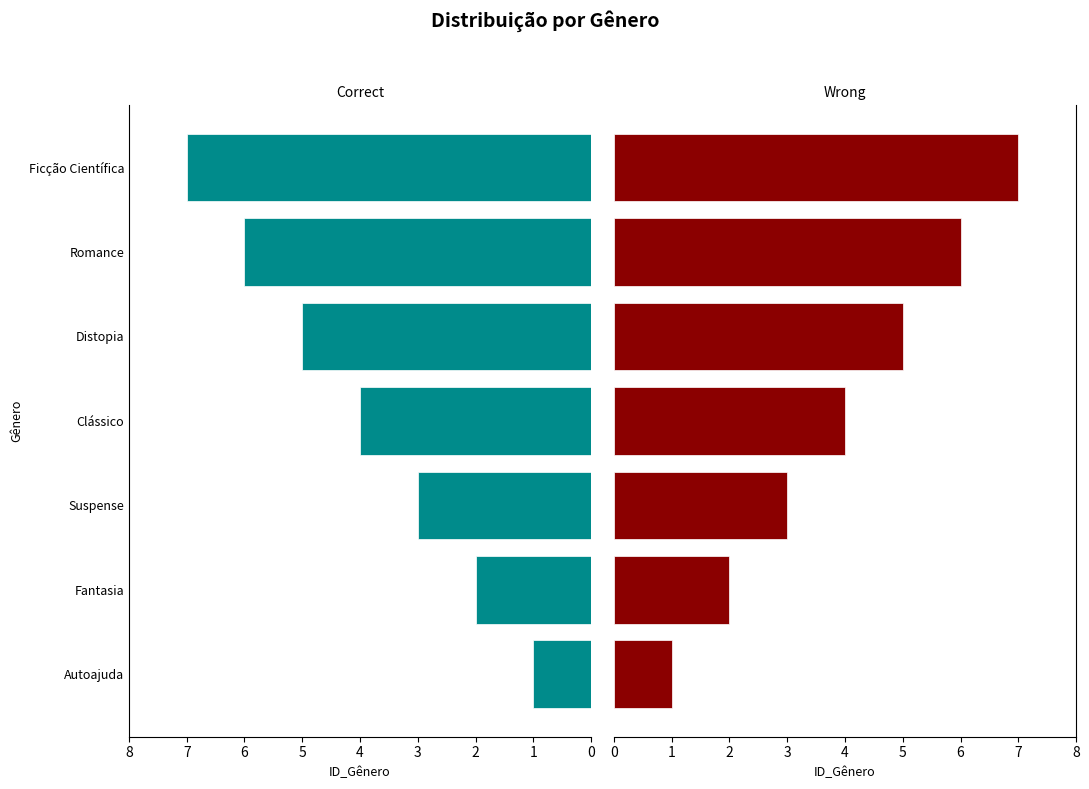

What is the difference between the values at Suspense and Distopia?

2